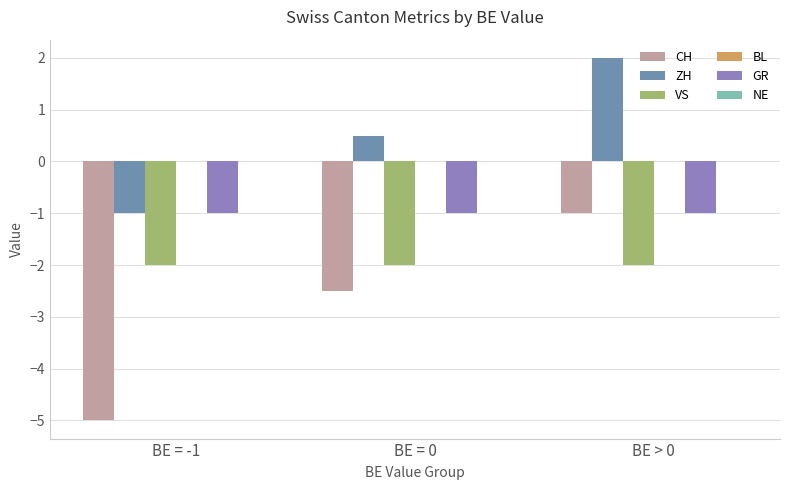

How many series are shown in this chart?

4